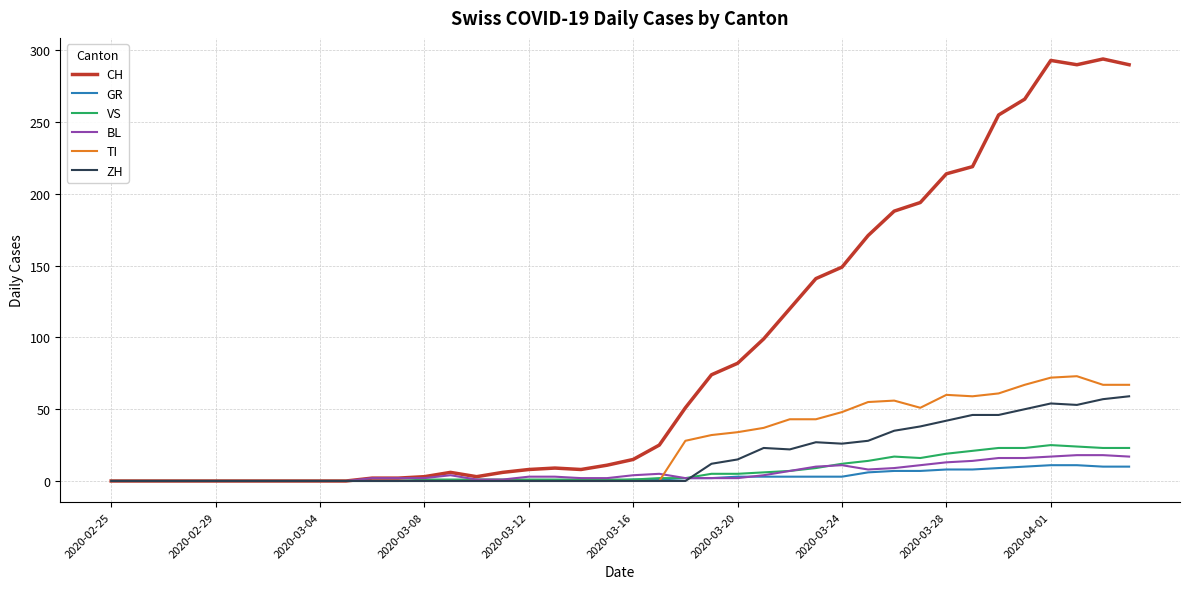

Which series has the largest range (max minus min)?

CH